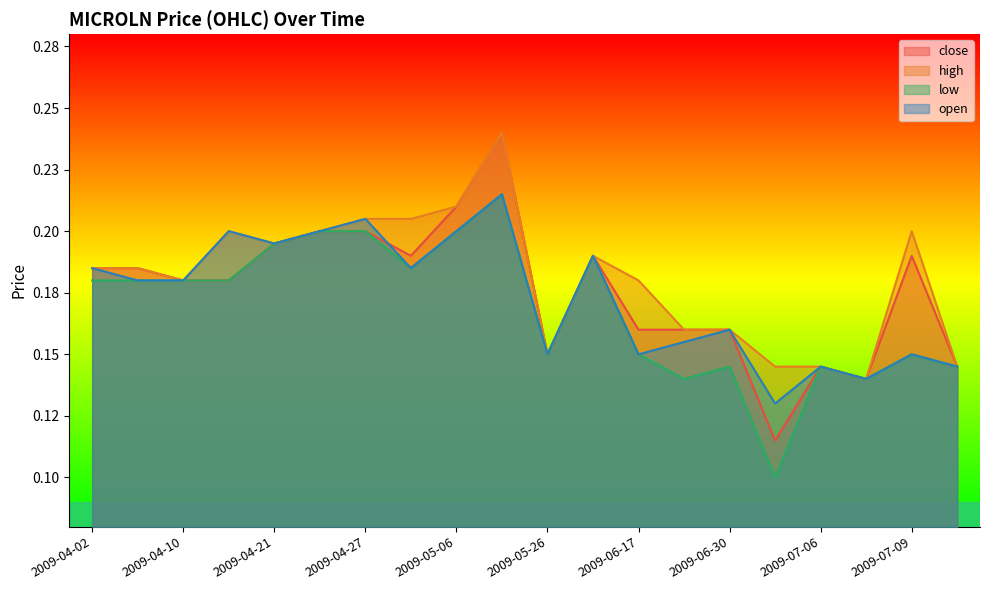

Rank the series by their average value, from highest to lowest.

high, close, open, low